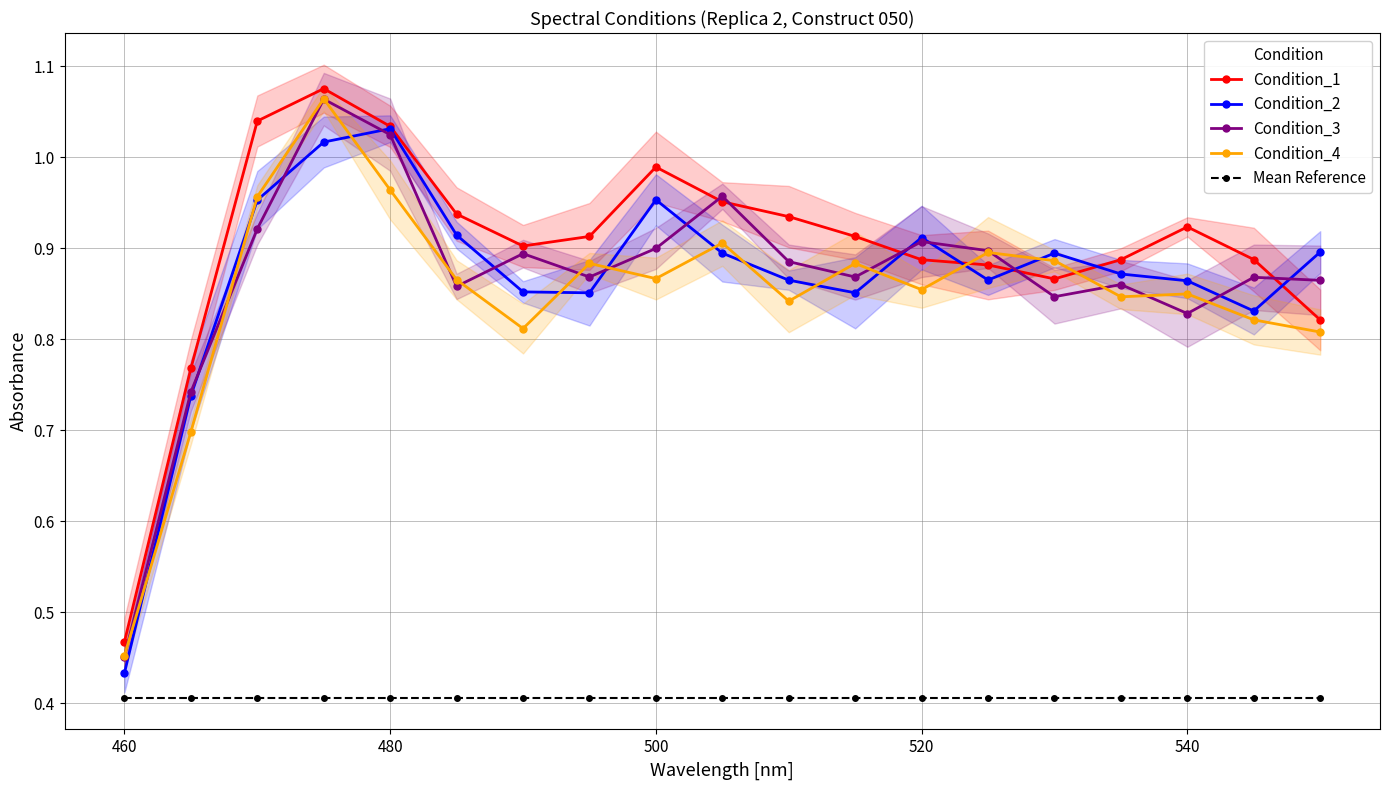

Rank the series by their maximum value, from highest to lowest.

Condition_1, Condition_4, Condition_3, Condition_2, Mean Reference